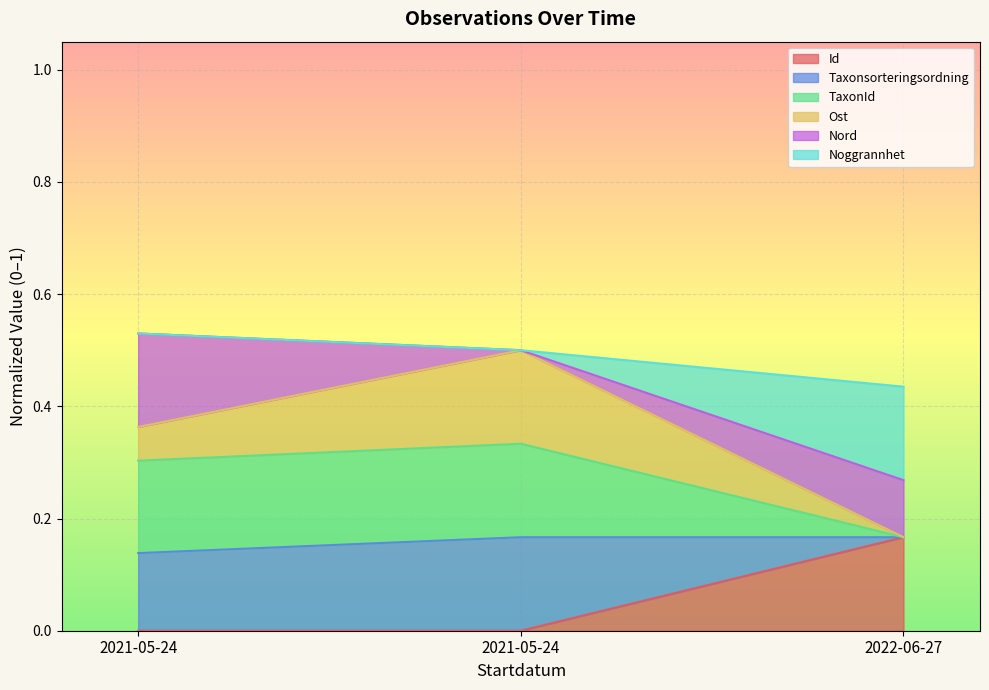

Between 2021-05-24 and 2021-05-24, which is larger?

2021-05-24